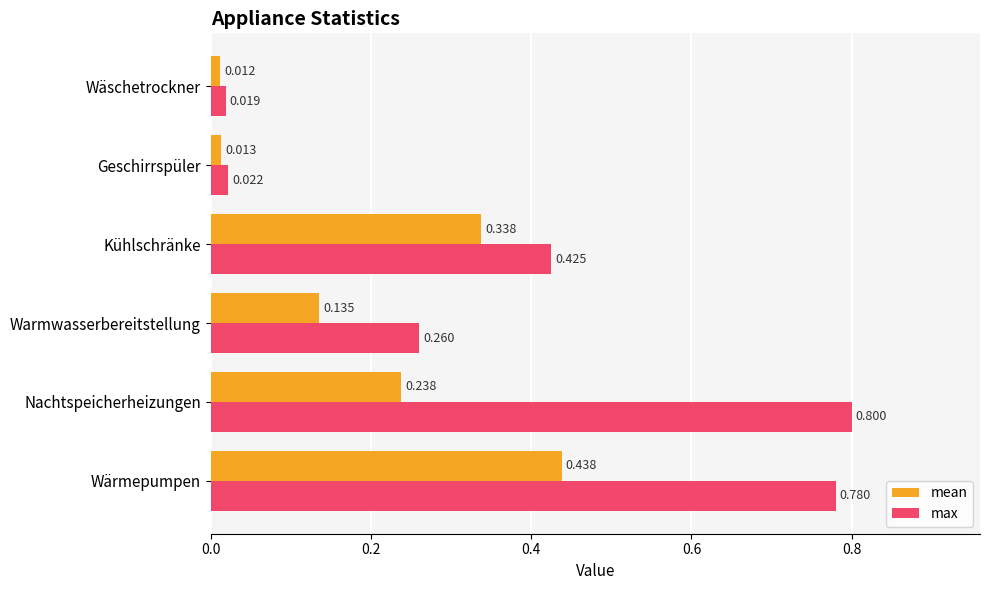

Which category has the lowest value across all series?

Wäschetrockner